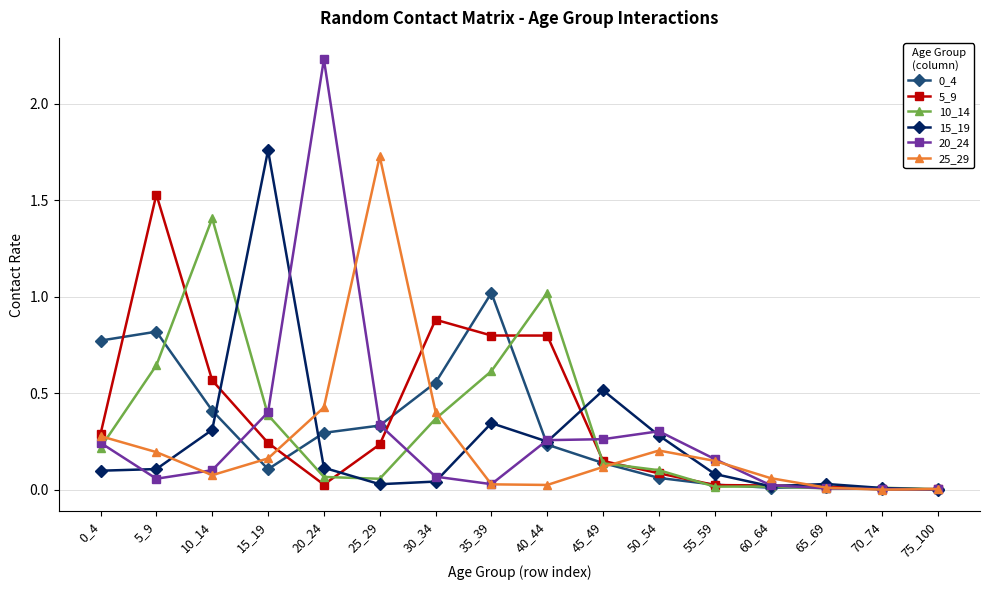

Which series has the widest spread of values?

20_24